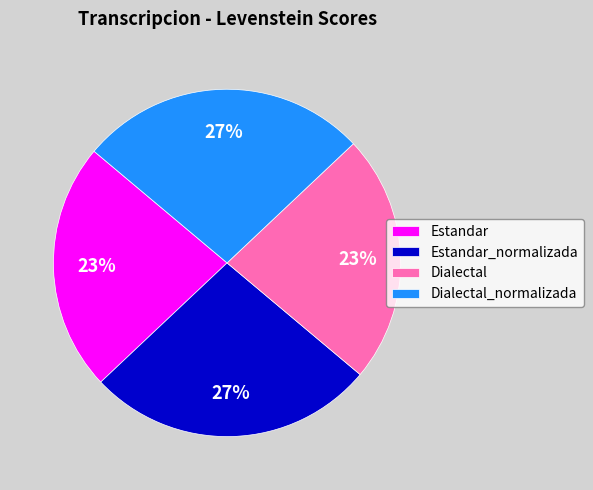

What percentage is the Dialectal slice, to the nearest percent?

23%